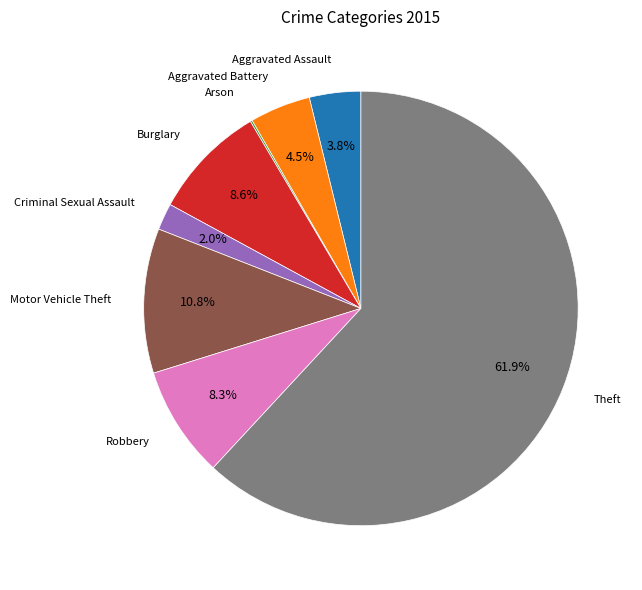

Is there a majority slice in this chart?

Yes